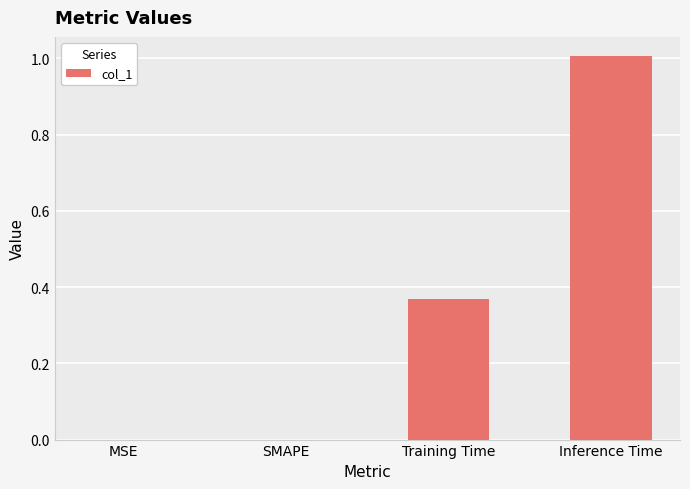

How many series are shown in this chart?

1